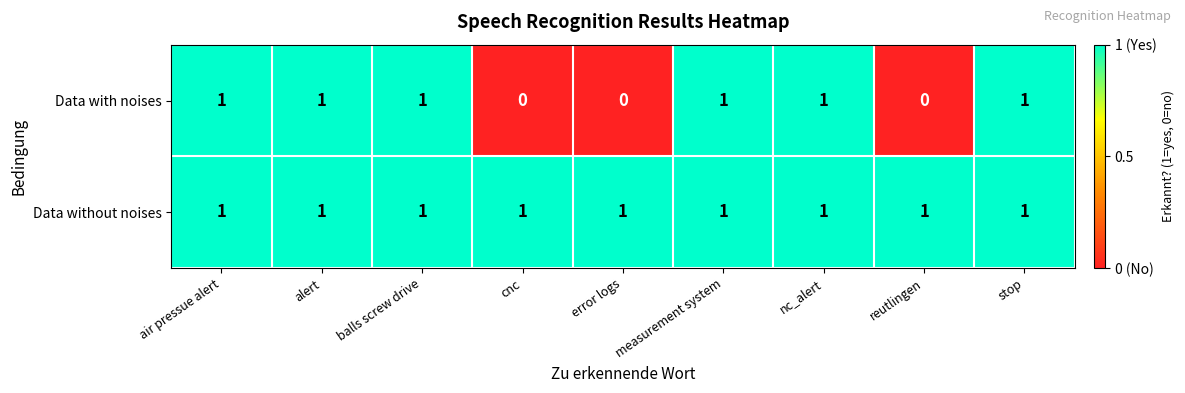

How many Data with noises values are between 0 and 1?

9